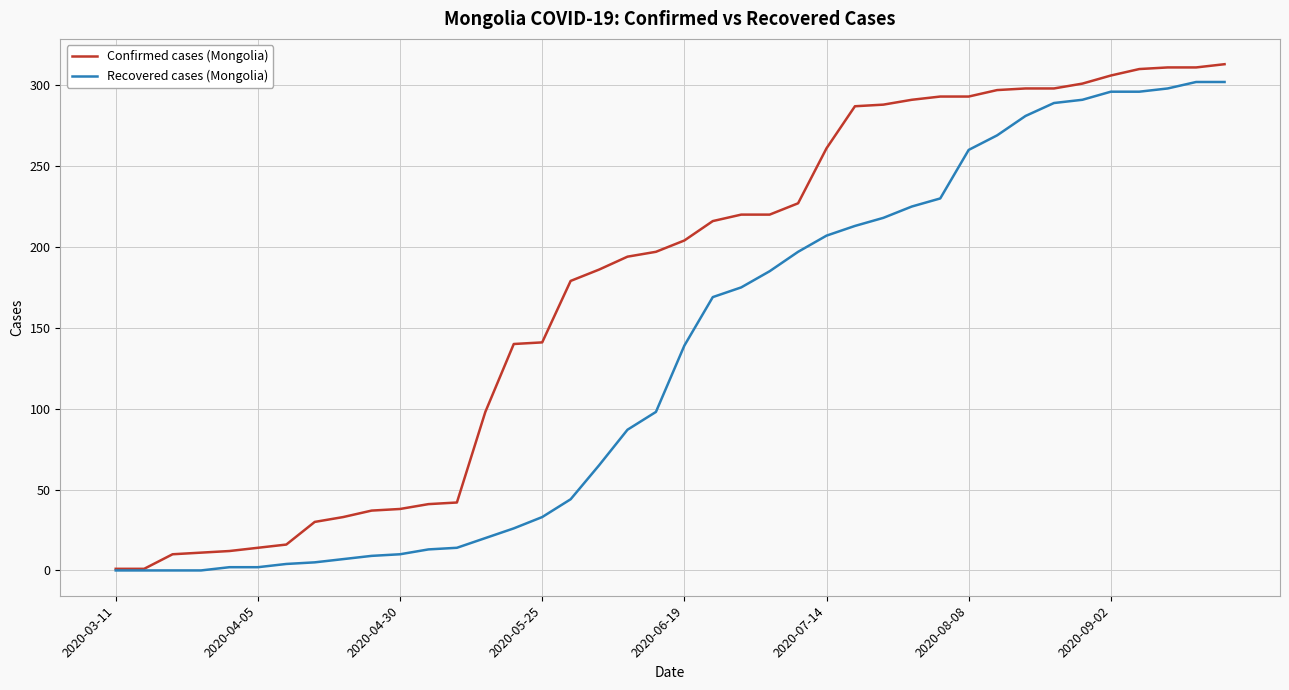

Which series has the widest spread of values?

Confirmed cases (Mongolia)